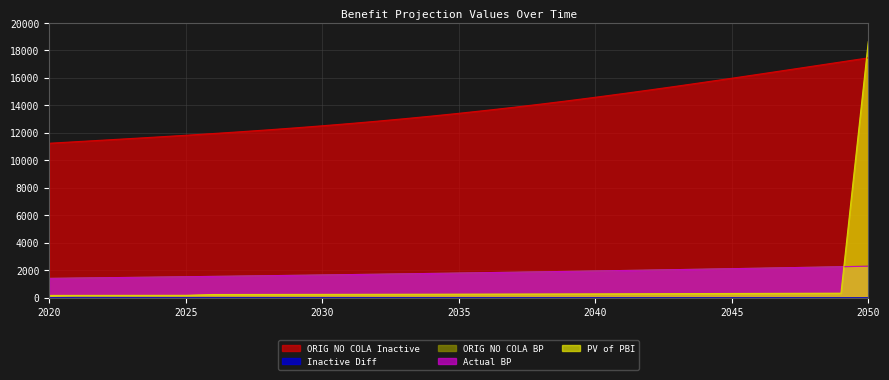

How many lines are shown in the chart?

5